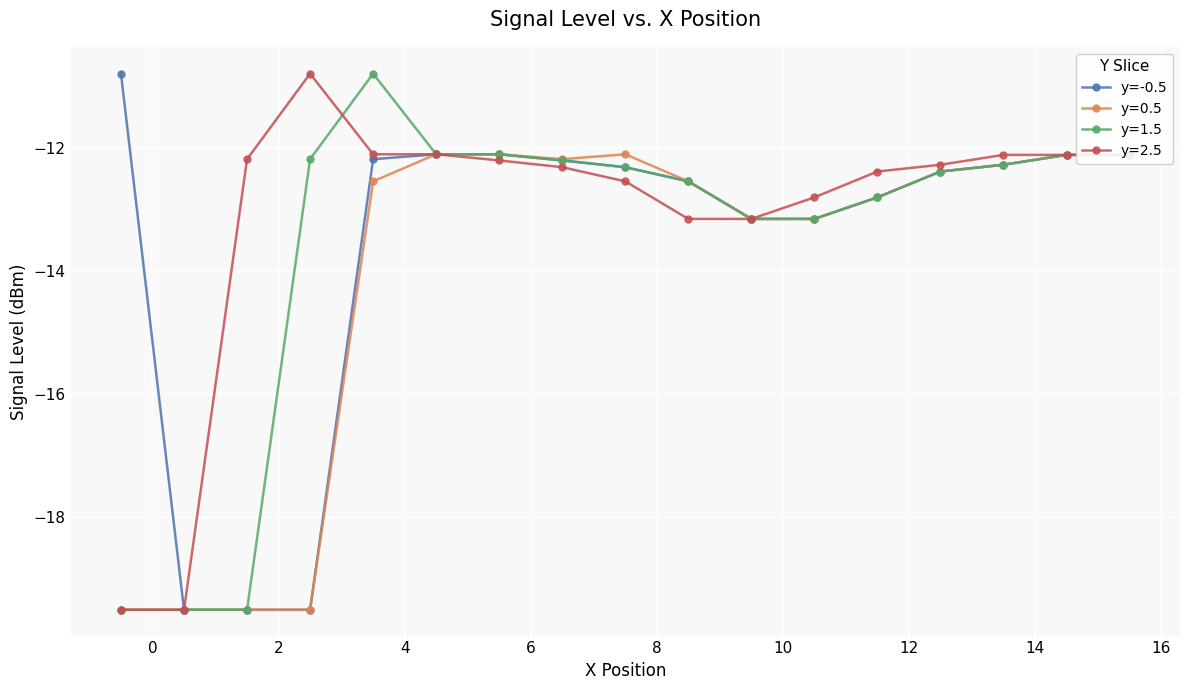

What is the smallest value displayed?

-19.5